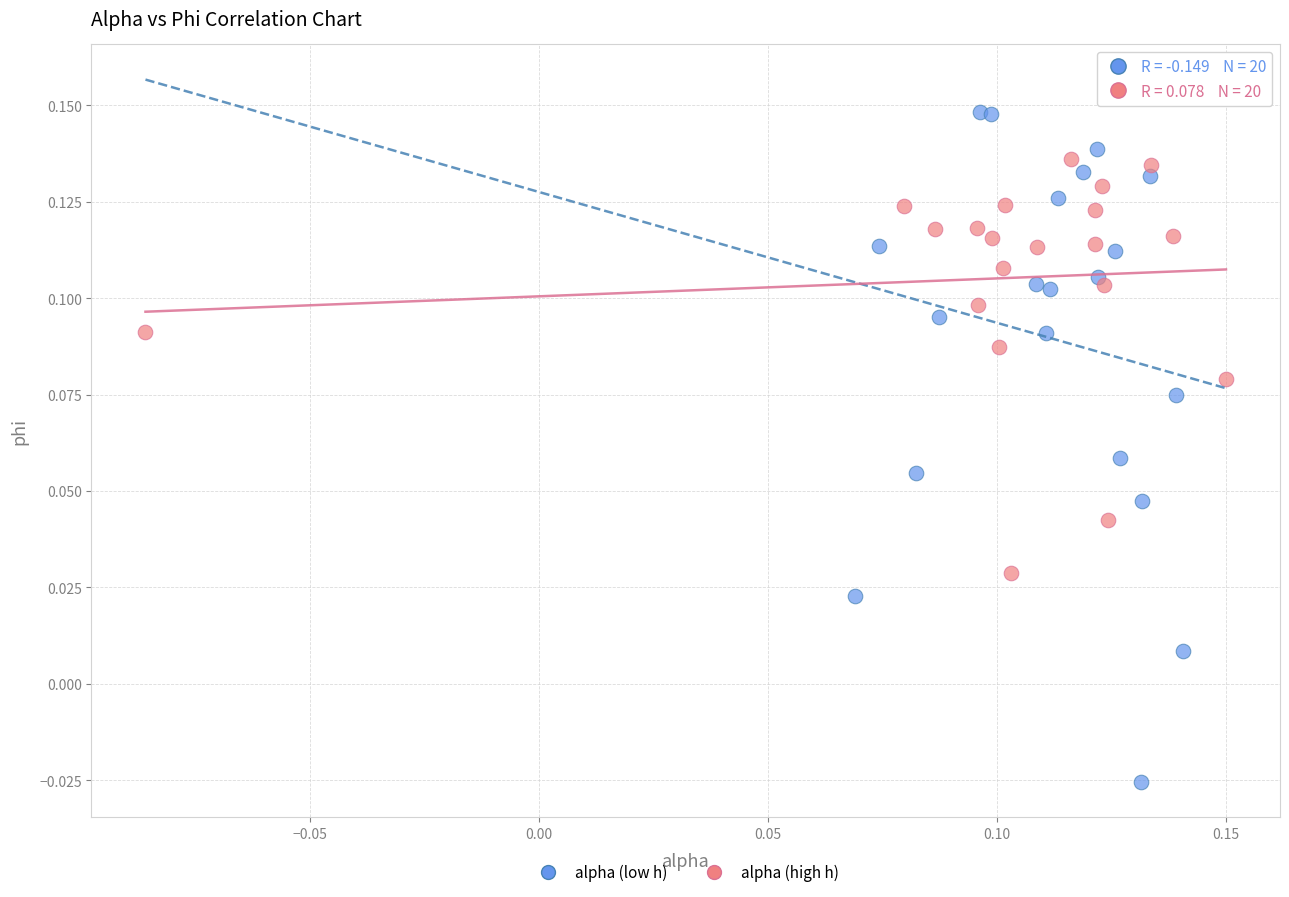

Which series has the largest Y range (max minus min)?

alpha (low h)